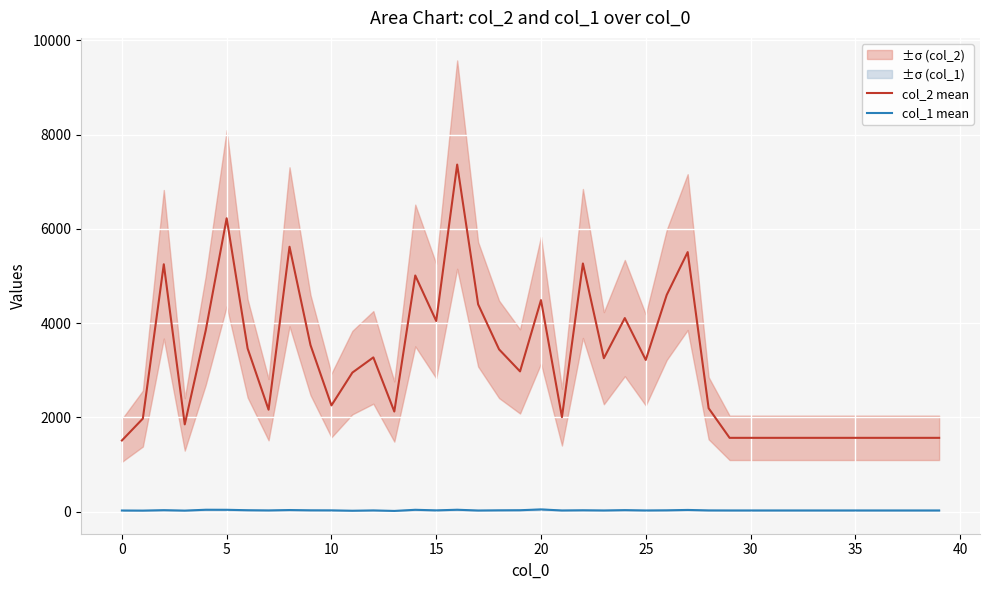

True or false: col_1 mean and col_2 mean intersect in this chart.

False